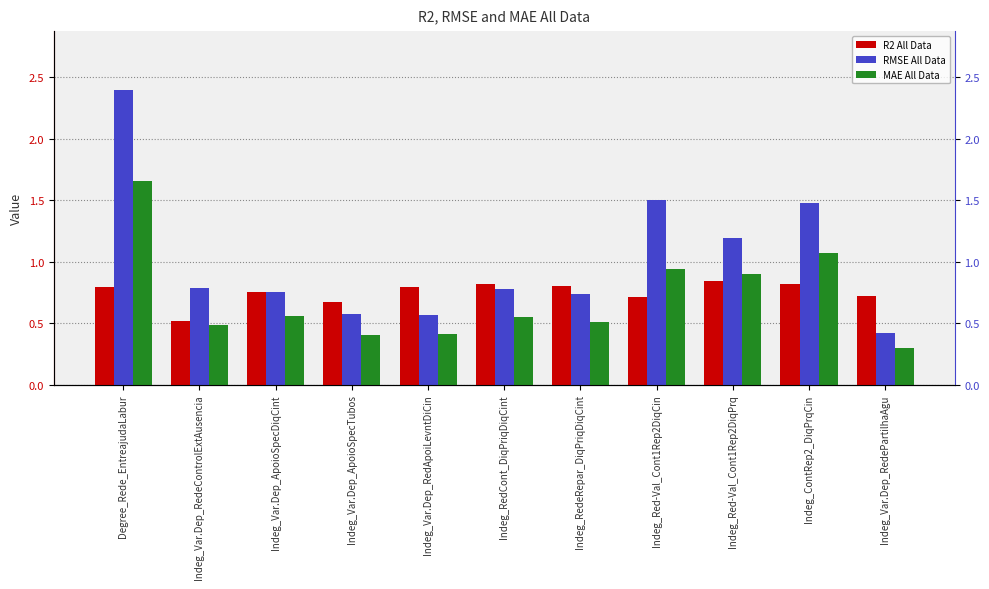

What is the label of the 7th bar from the left?

Indeg_RedeRepar_DiqPriqDiqCint